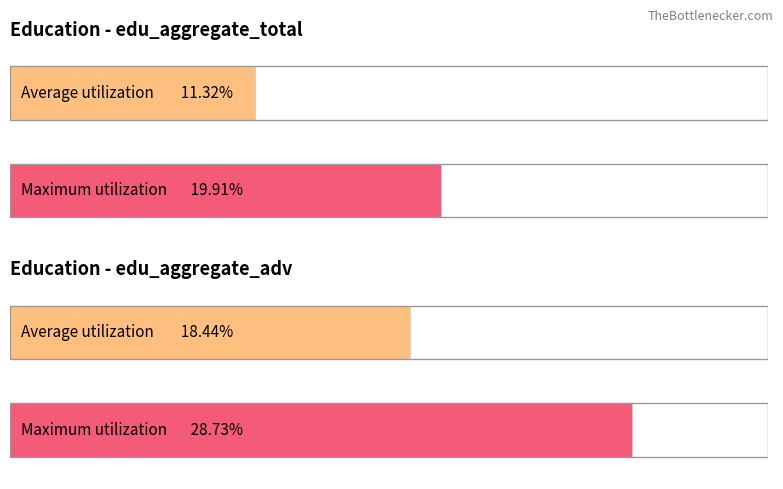

What is the difference between the maximum and minimum values in the Maximum utilization series?

8.8